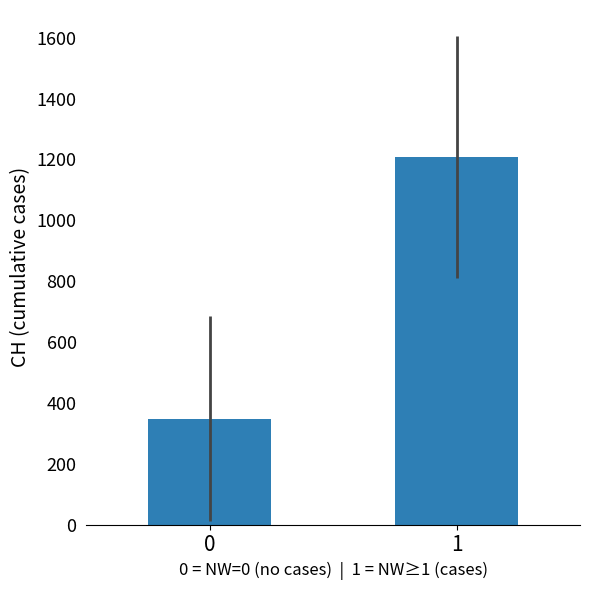

What is the sum of all values?

1555.9